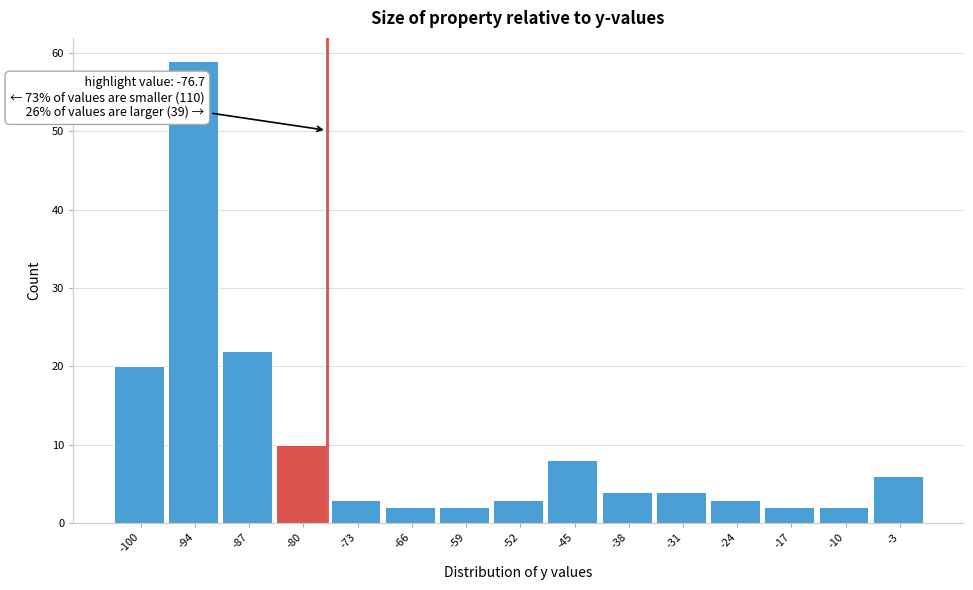

Over which range of the x-axis is the bar tallest?

-97 to -90